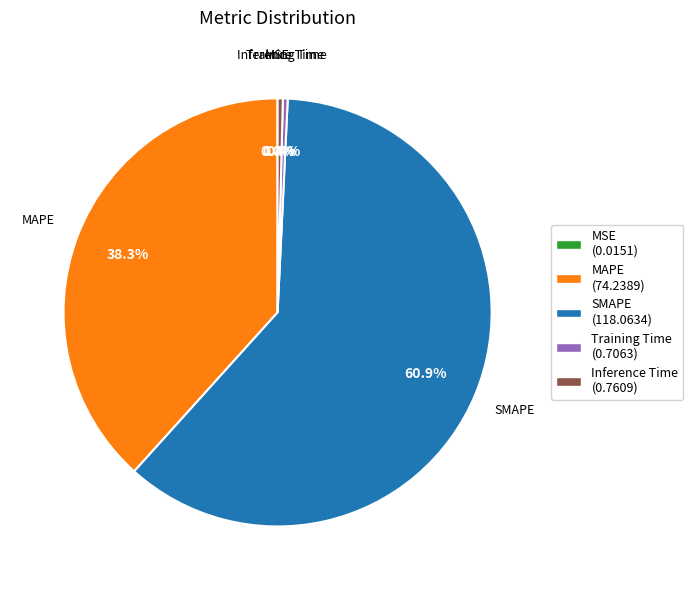

The Inference Time slice represents 8% of the pie. True or false?

False